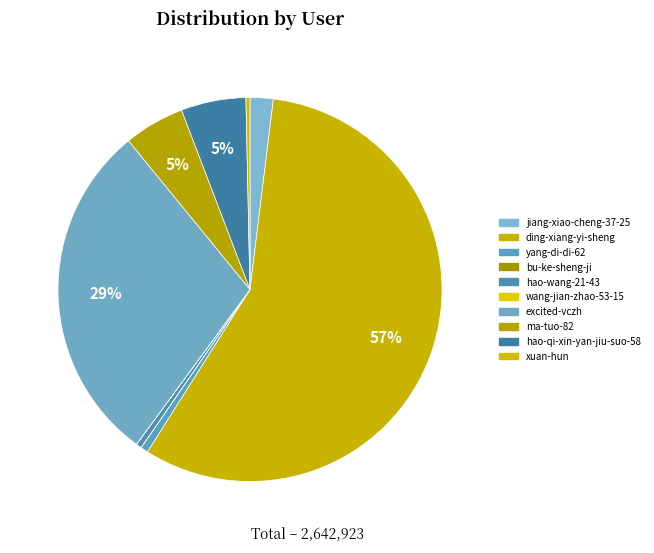

What percentage do jiang-xiao-cheng-37-25 and bu-ke-sheng-ji together represent?

1.9%